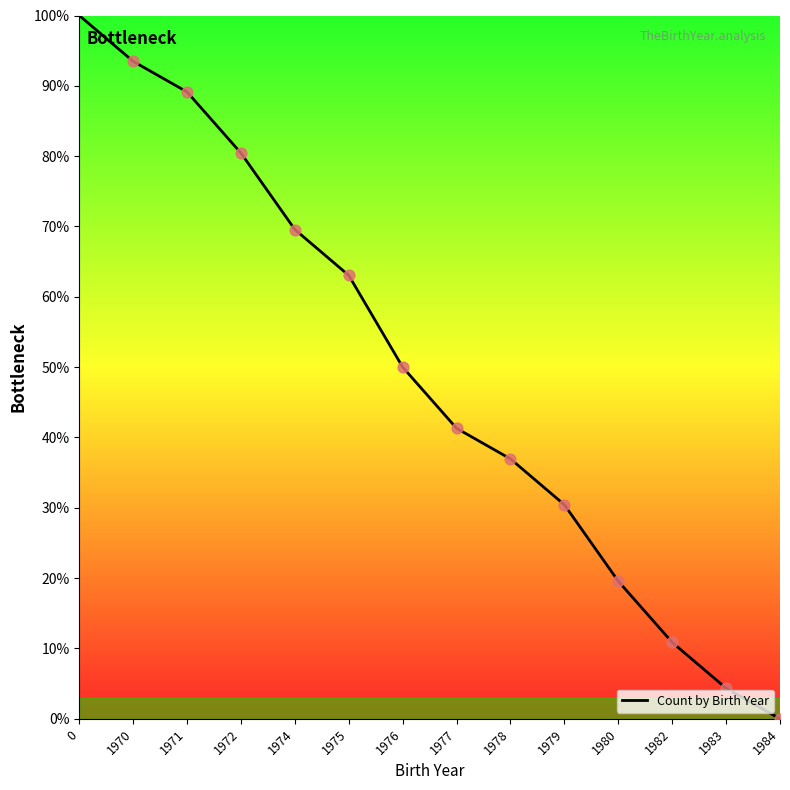

What is the change in value from 1970 to 1979?

-63.0